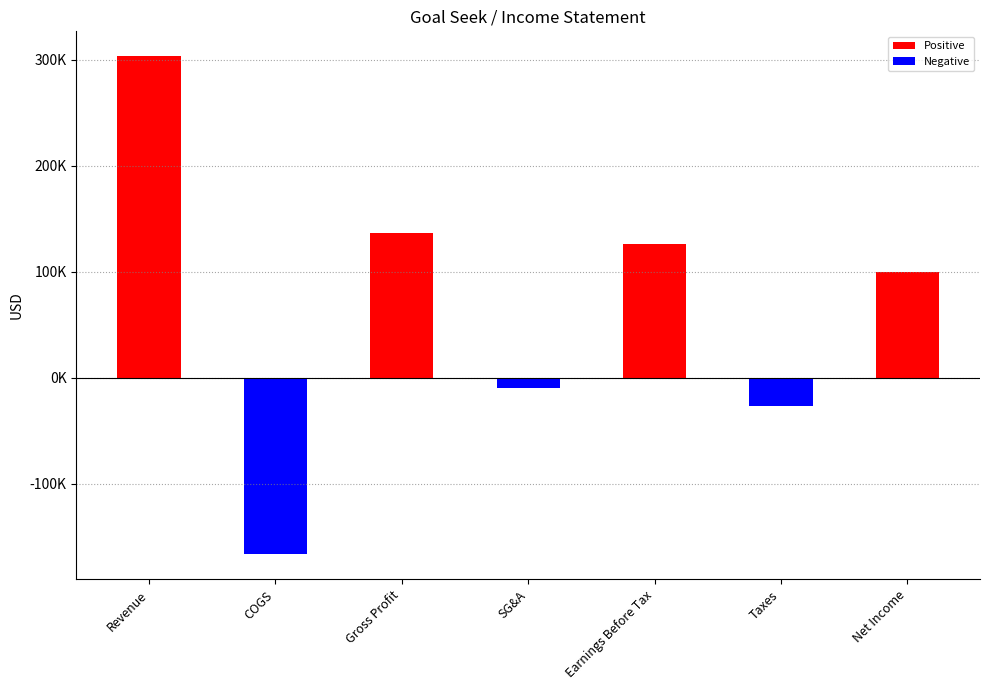

Is the value of Positive at Net Income greater than the value of Negative at Gross Profit?

Yes